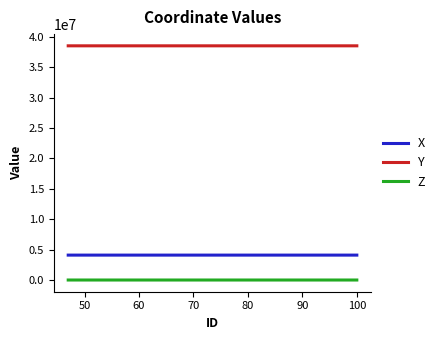

What is the highest value of the Y series?

38538500.0